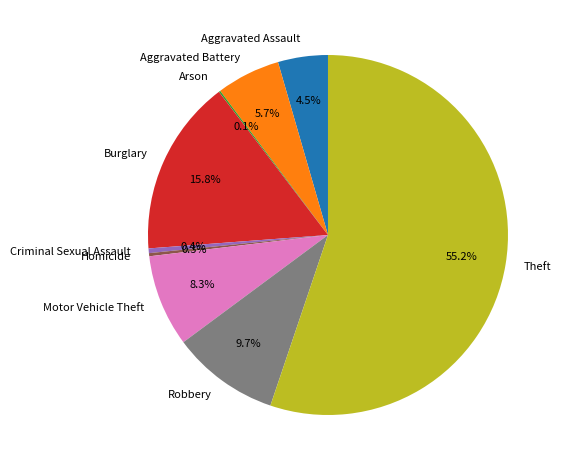

What is the largest slice in the pie chart?

Theft